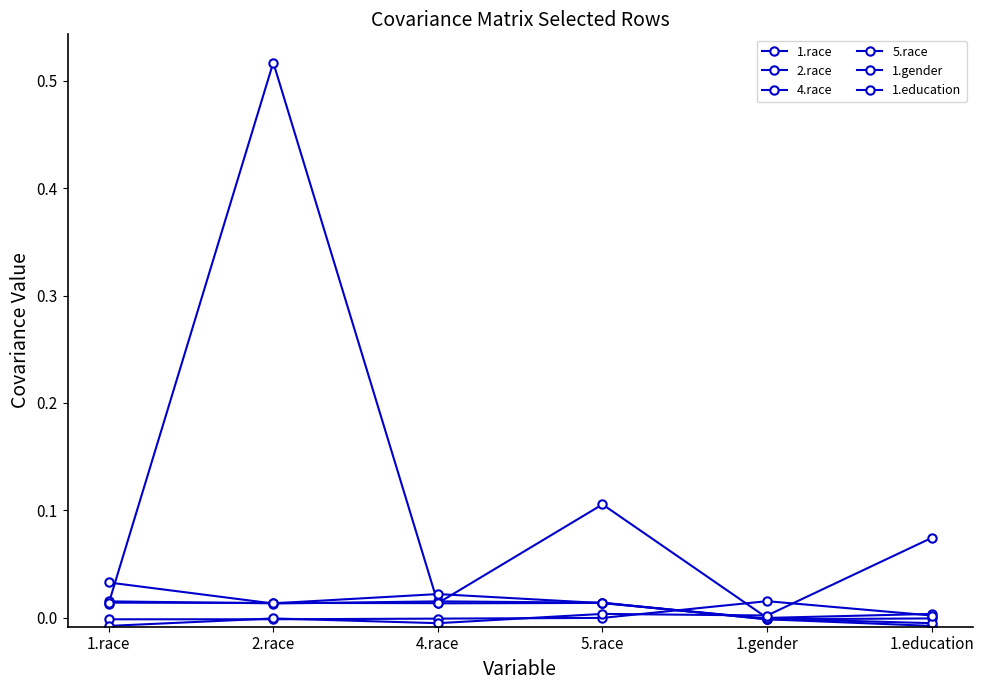

Where does the 1.education series first go above 0?

5.race